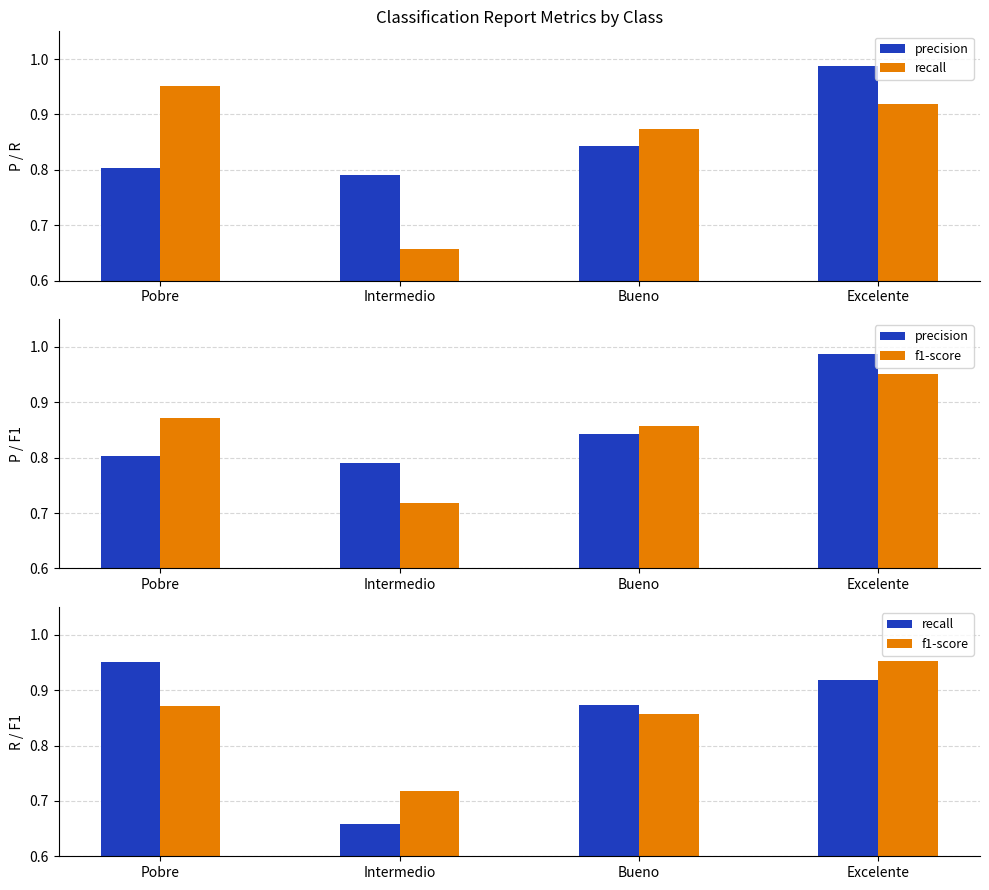

At how many categories does at least one series exceed 0?

4